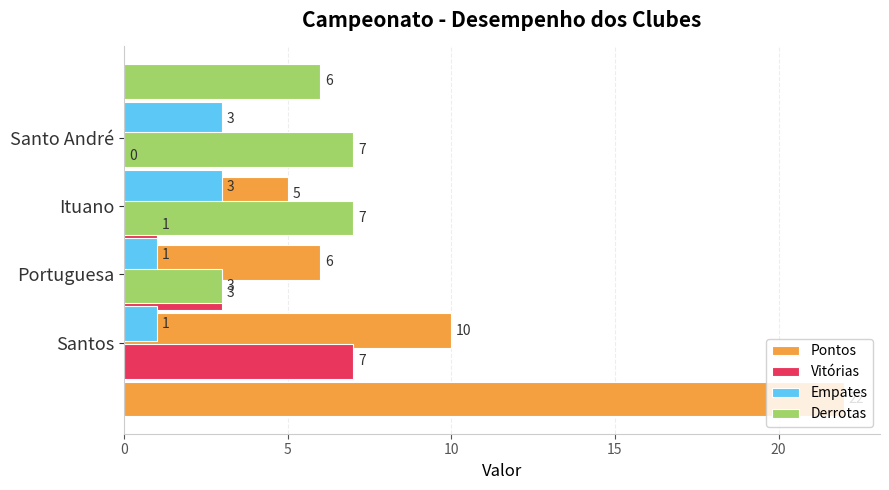

Rank the series by their maximum value, from highest to lowest.

Pontos, Vitórias, Derrotas, Empates